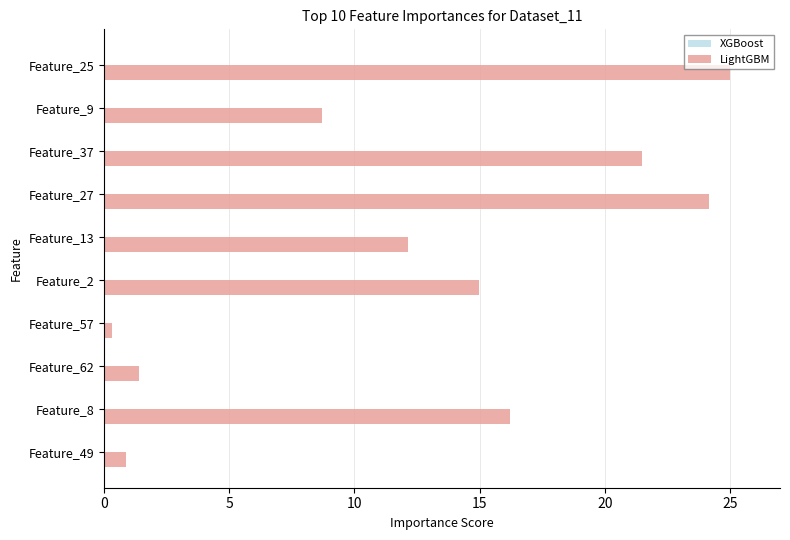

What is the approximate value at Feature_13?

12.2